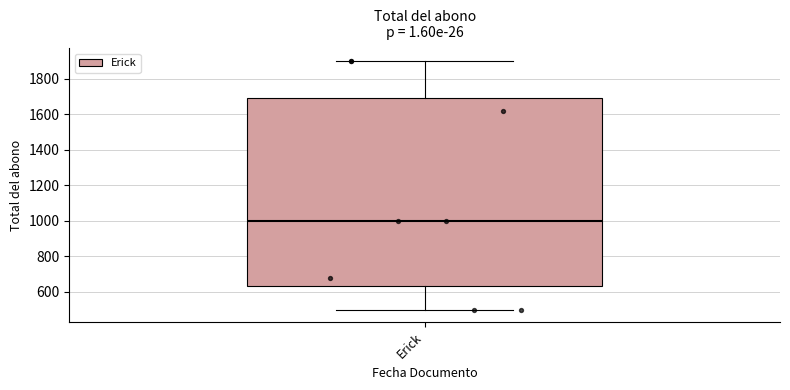

Read this box plot against the y-axis: the position of the median line, the range covered by the box, and the ends of both whiskers. The values are not printed on the chart, so give them approximately, as read against the axis.

median 1000, box 640 to 1700, whiskers 500 to 1900